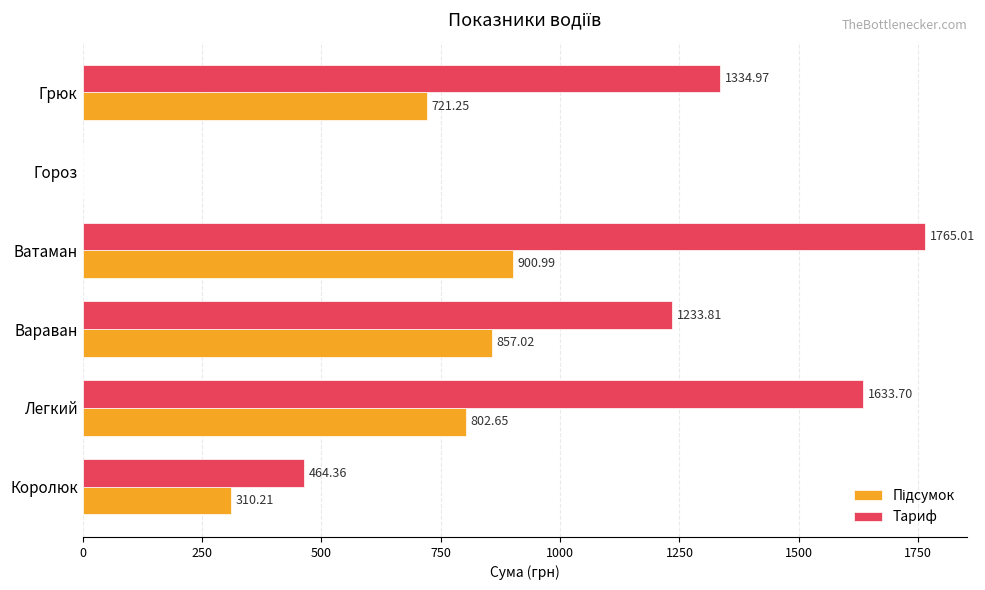

At which category does the chart reach its peak across all series?

Ватаман